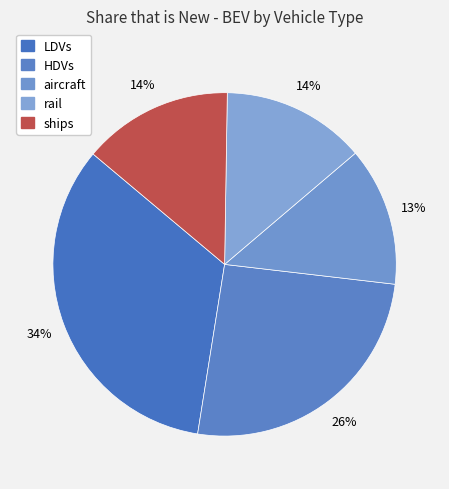

Which slice is the largest?

LDVs